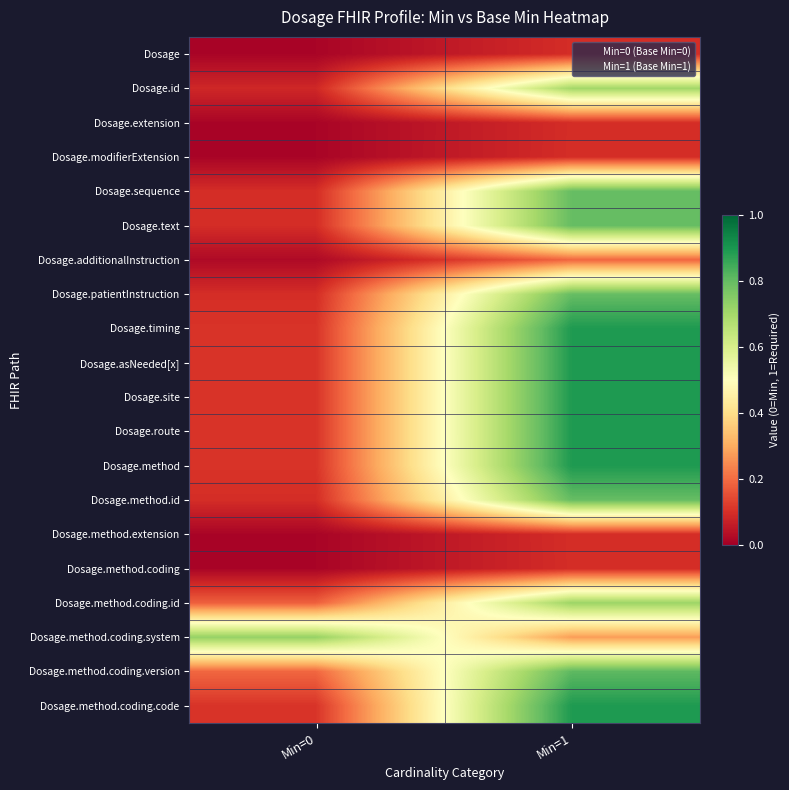

Which has a higher value, Min=1 or Min=0?

Min=1